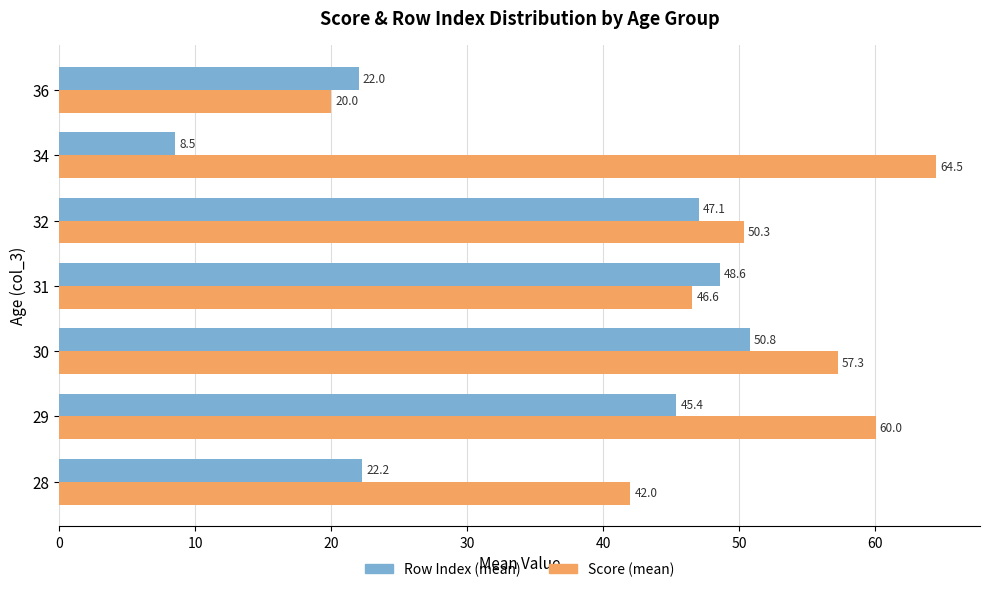

At which category is the sum across all series the highest?

30